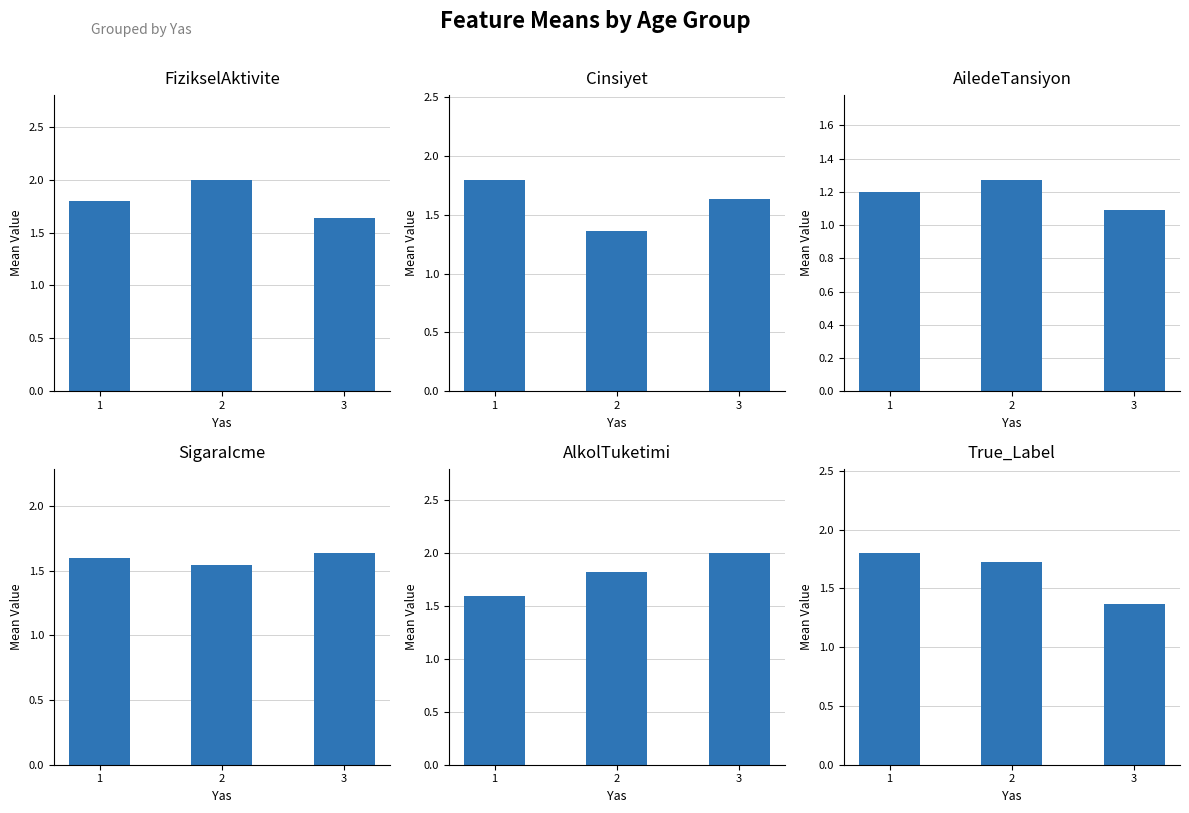

Where is True_Label nearest to the value 1?

3